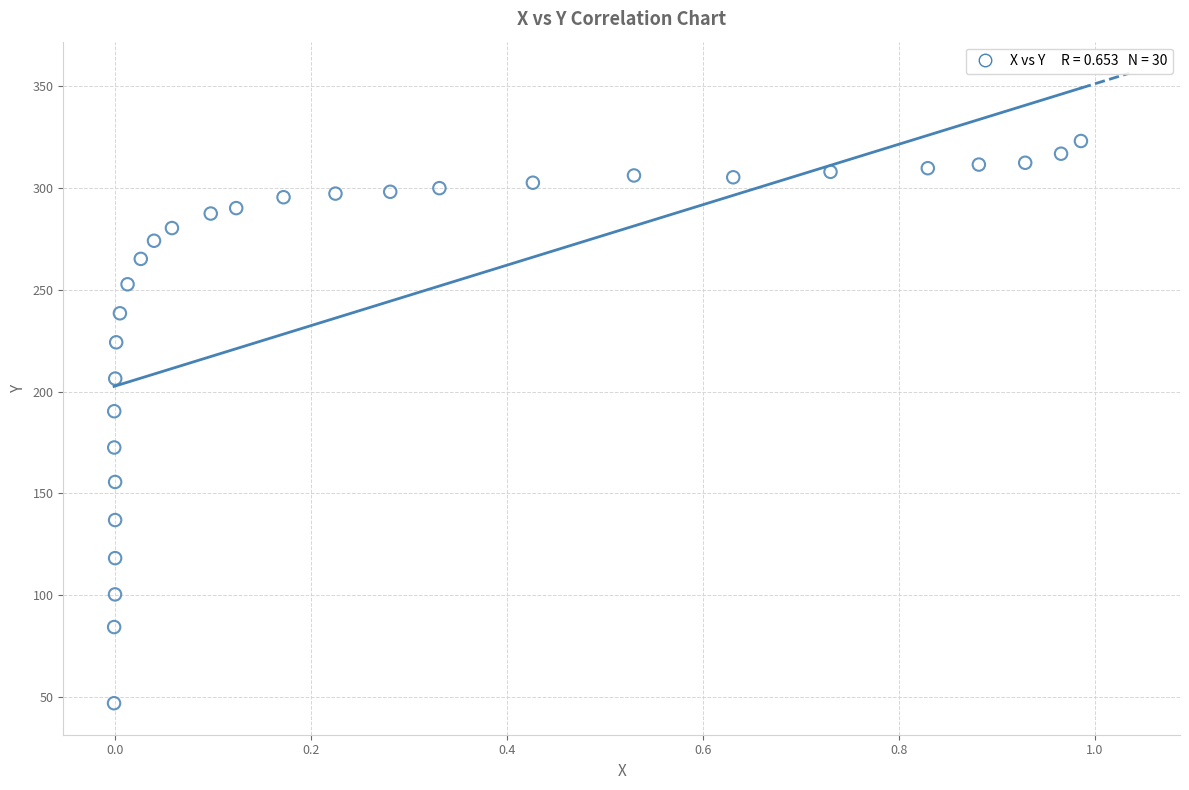

What is the range of X values (max minus min)?

1.0